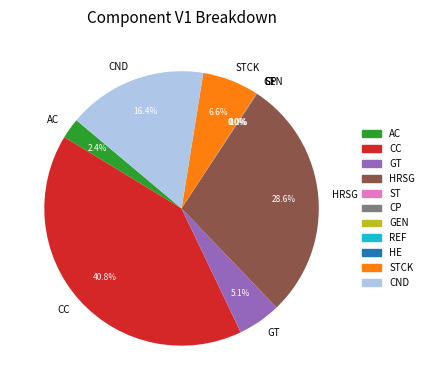

What is the ratio of the value at CND to the value at HRSG?

0.6